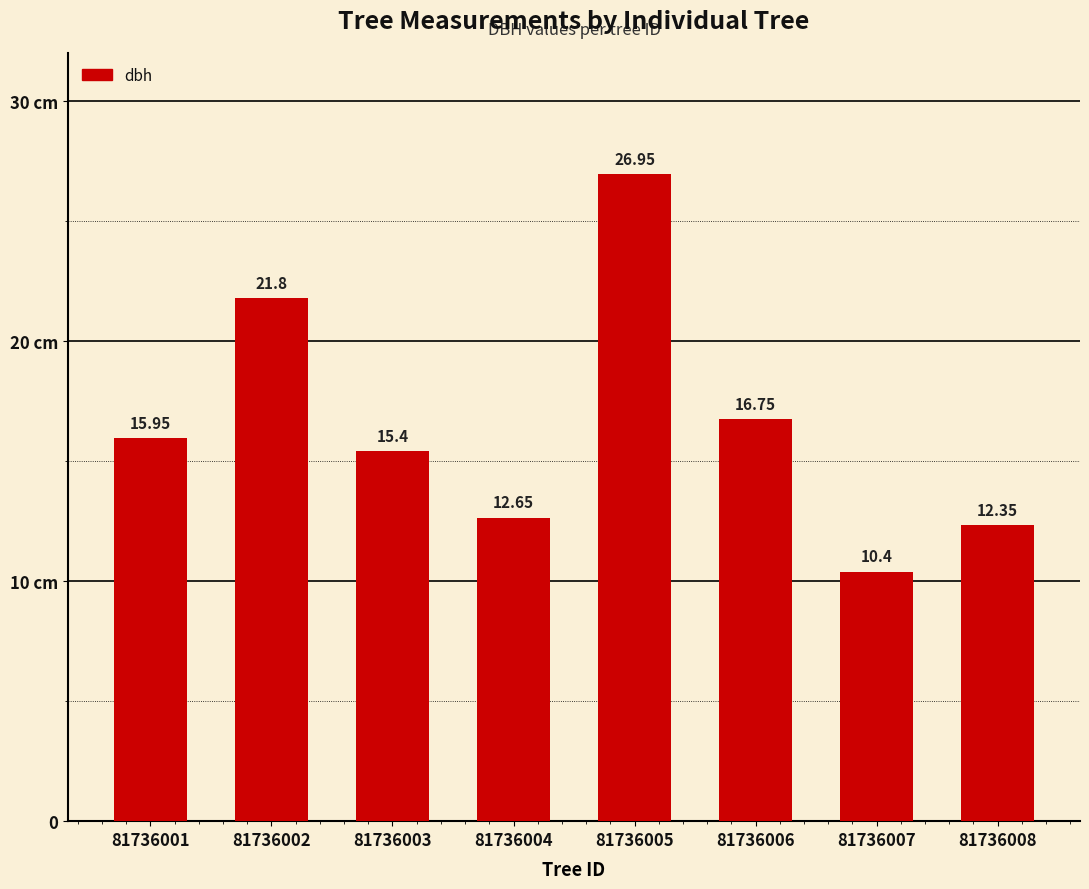

Does the chart contain any negative values?

No